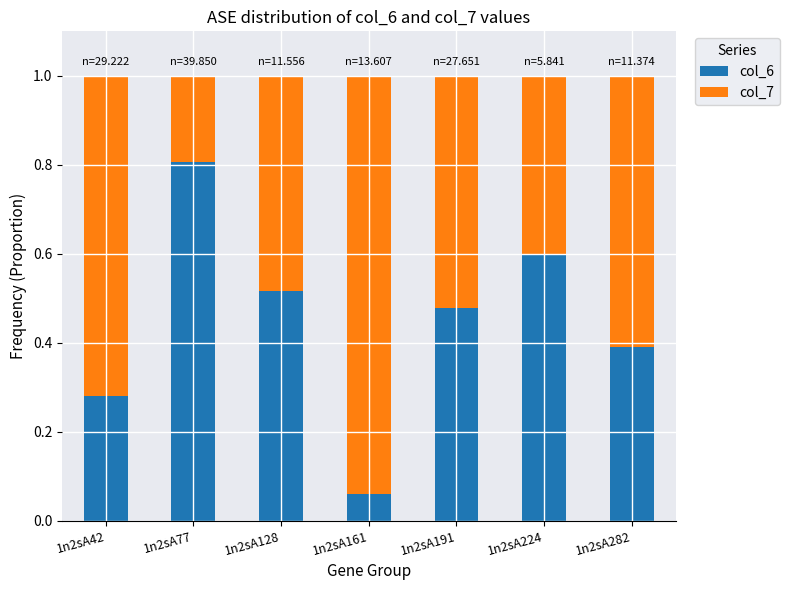

At which label does col_6 reach its peak?

1n2sA77